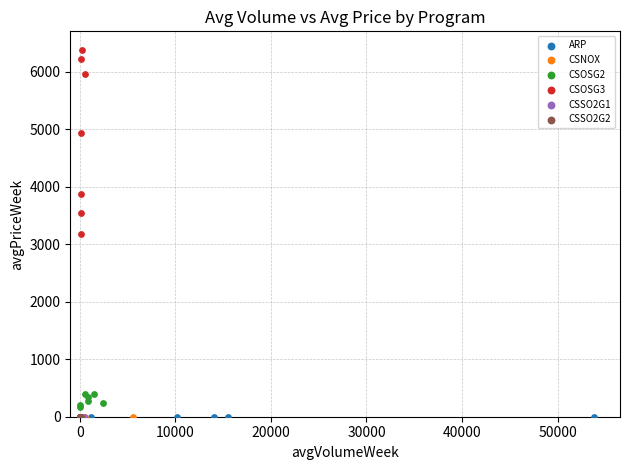

Which series reaches the maximum Y coordinate?

CSOSG3